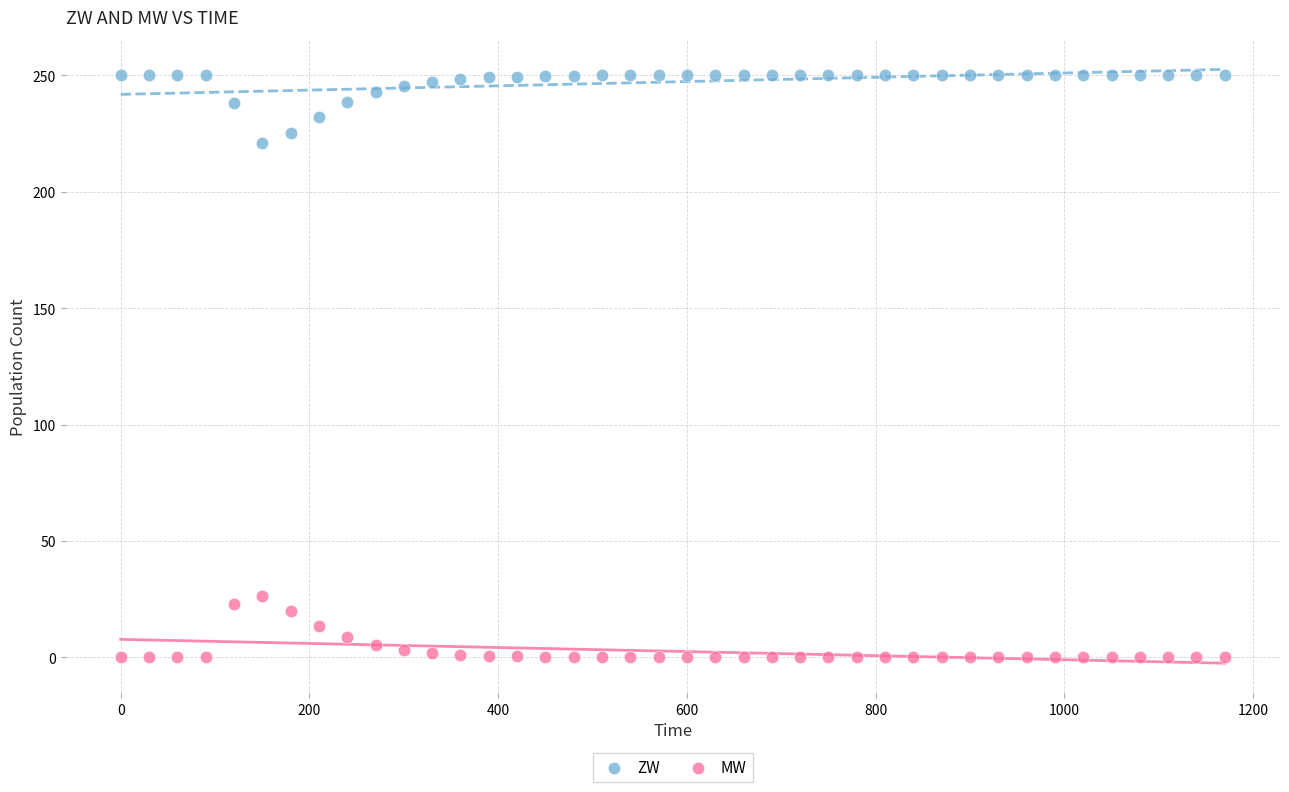

What are all the series names shown in the legend?

ZW, MW